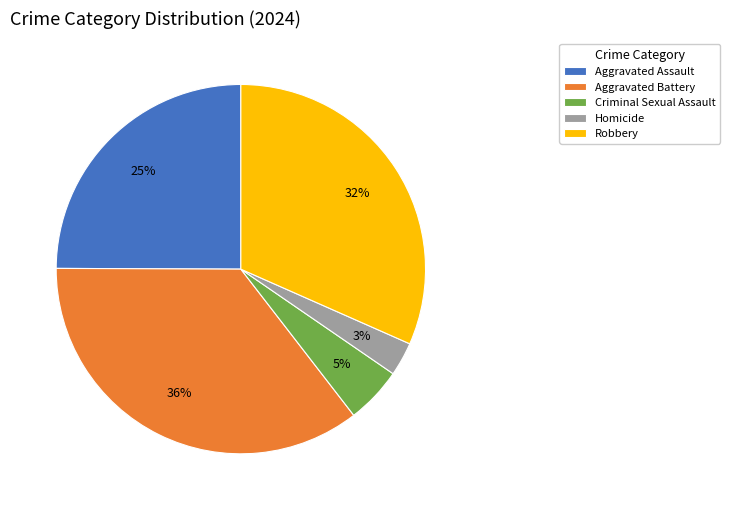

True or false: Aggravated Assault accounts for 25% of the total.

True